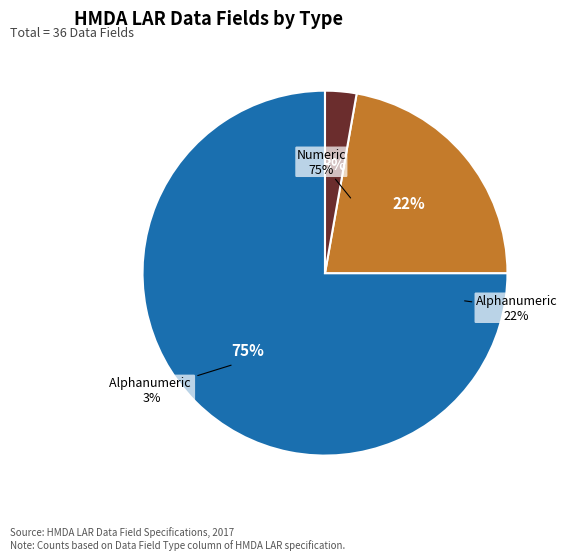

What is the ratio of the value at Numeric to the value at Alphanumeric ?

27.0